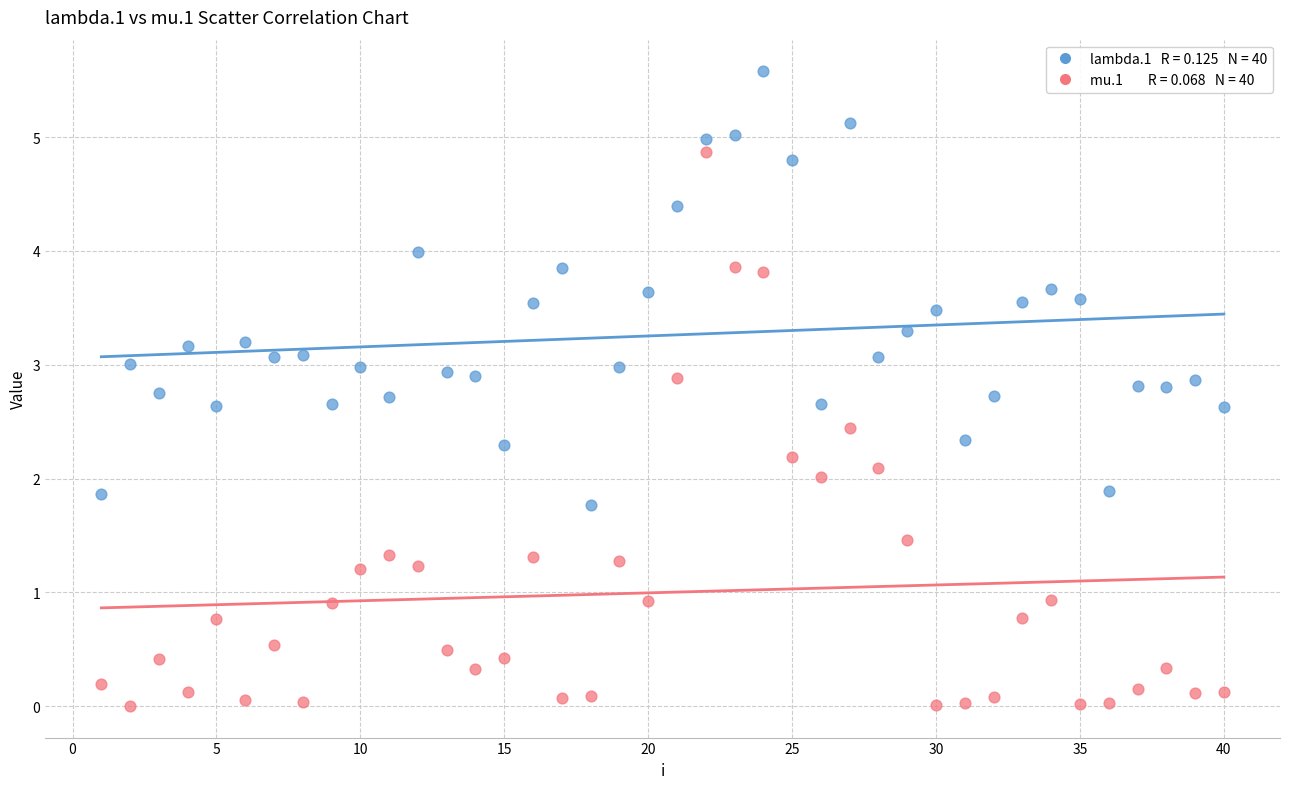

Across all data points, what is the range of X values (max minus min)?

39.0